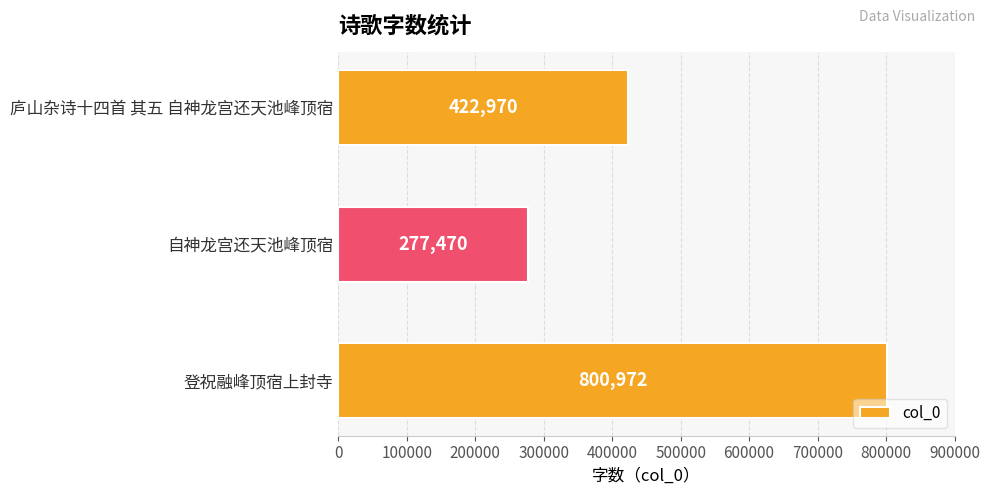

How many data points does each series have?

3